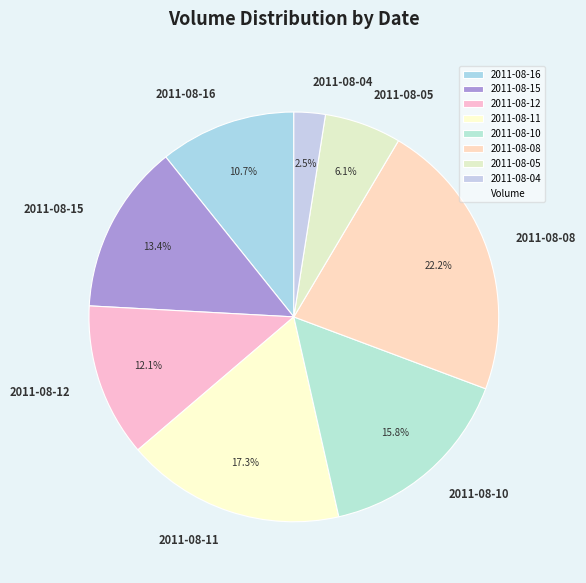

Is it true that 2011-08-08 is 22% of the pie?

True